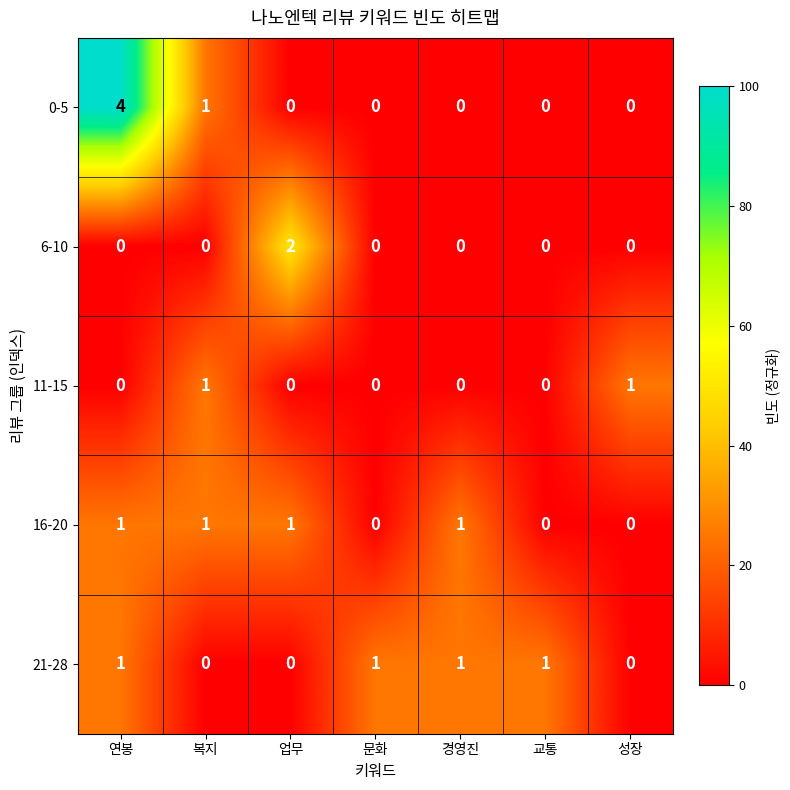

Which series changed the most between 연봉 and 성장?

0-5